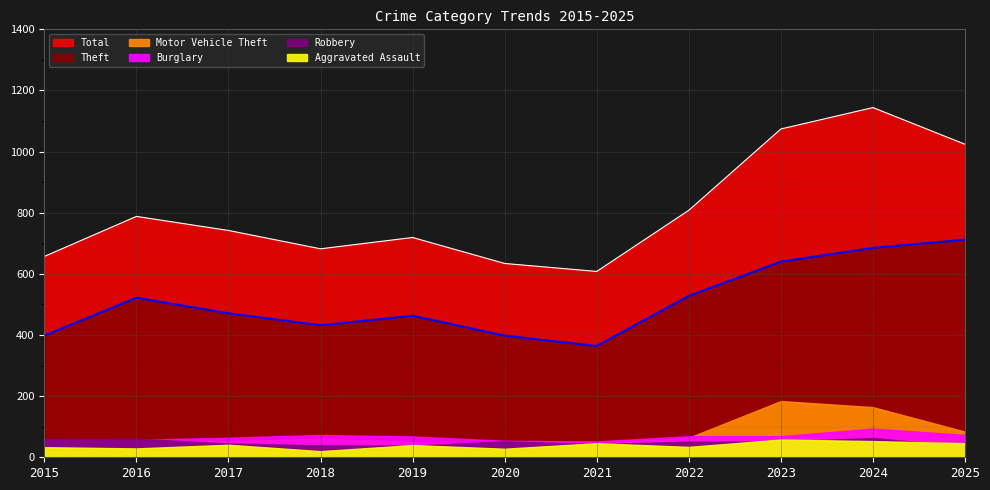

Reading left to right, list all the values displayed in this chart.

Theft: 2015=398	2016=522	2017=471	2018=432	2019=463	2020=398	2021=364	2022=528	2023=640	2024=685	2025=712
Total: 2015=657	2016=788	2017=742	2018=682	2019=719	2020=634	2021=608	2022=808	2023=1074	2024=1144	2025=1024
Burglary: 2015=56	2016=57	2017=64	2018=73	2019=68	2020=54	2021=52	2022=69	2023=69	2024=94	2025=73
Robbery: 2015=60	2016=61	2017=45	2018=39	2019=38	2020=52	2021=43	2022=51	2023=51	2024=63	2025=36
Motor Vehicle Theft: 2015=59	2016=56	2017=52	2018=61	2019=50	2020=40	2021=44	2022=64	2023=184	2024=164	2025=84
Aggravated Assault: 2015=33	2016=29	2017=41	2018=20	2019=40	2020=28	2021=46	2022=34	2023=58	2024=53	2025=46